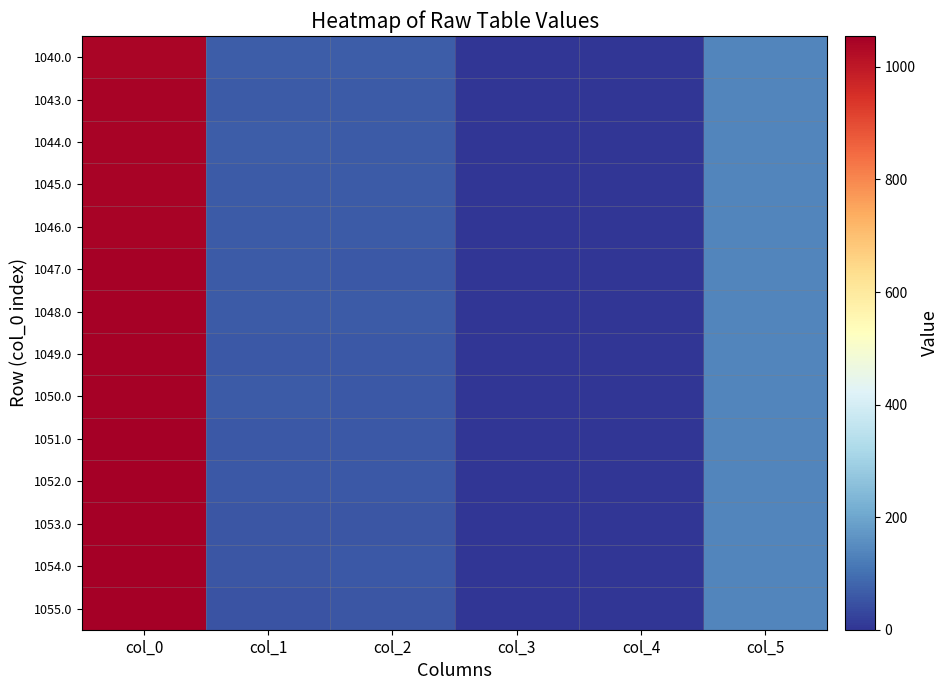

Rank the series at col_1 from lowest to highest value.

1055.0, 1053.0, 1054.0, 1051.0, 1049.0, 1052.0, 1047.0, 1050.0, 1045.0, 1048.0, 1043.0, 1046.0, 1044.0, 1040.0